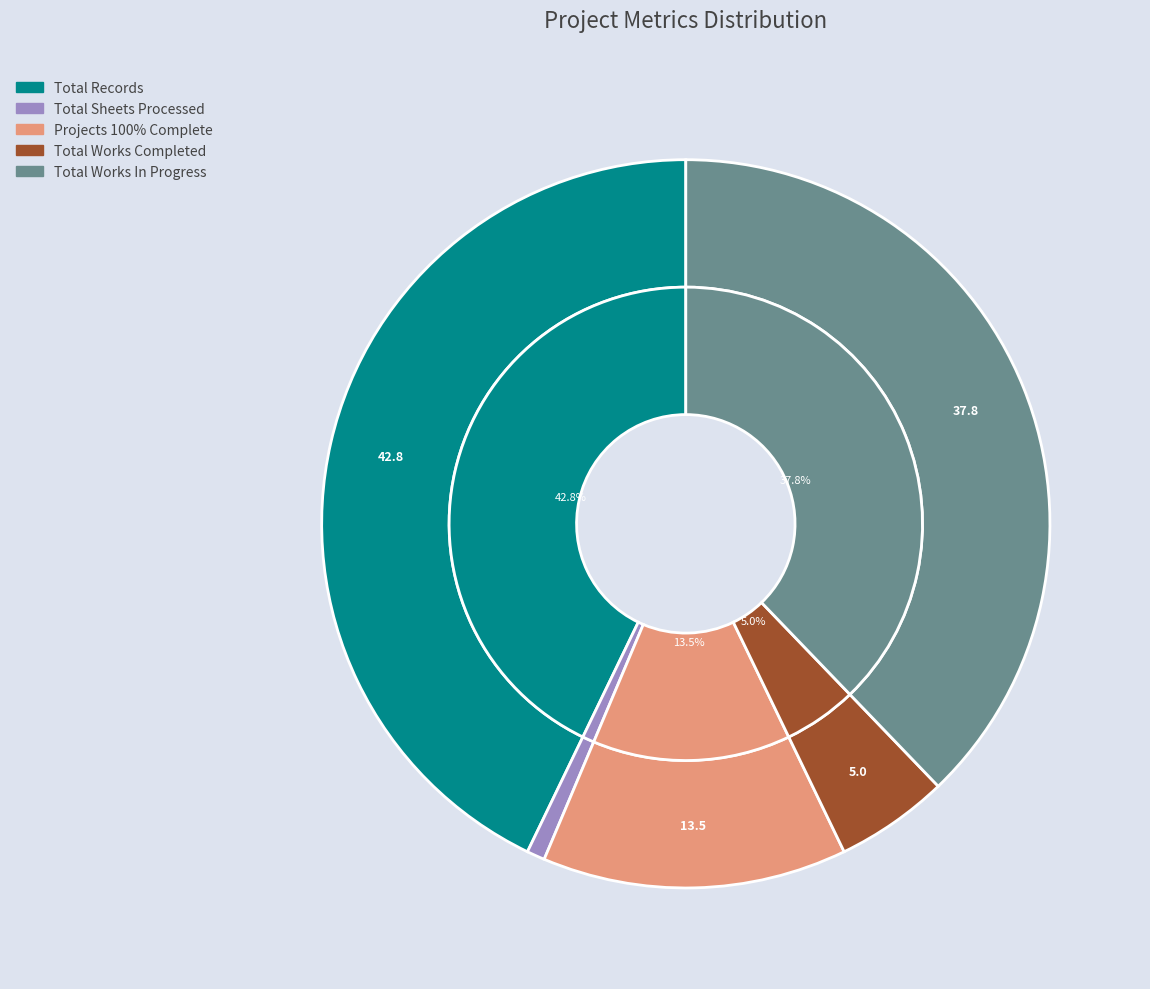

Does Total Works Completed account for over 50% of the chart?

No